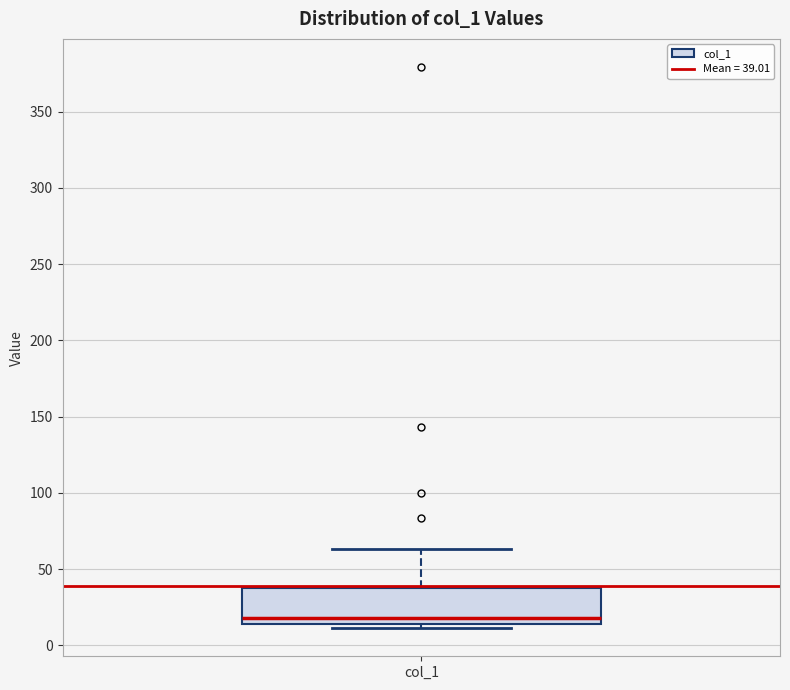

Transcribe this box plot: give where the median line is, the range the box spans, and where the two whiskers end, as read against the y-axis. The values are not printed on the chart, so give them approximately, as read against the axis.

median 20, box 15 to 35, whiskers 10 to 65